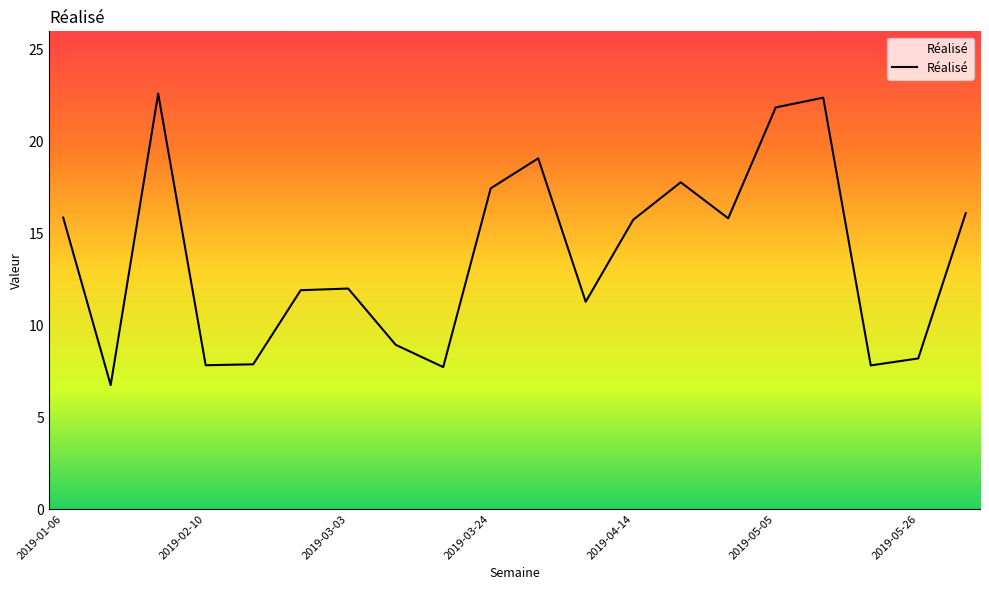

What is the minimum value shown in the chart?

6.7